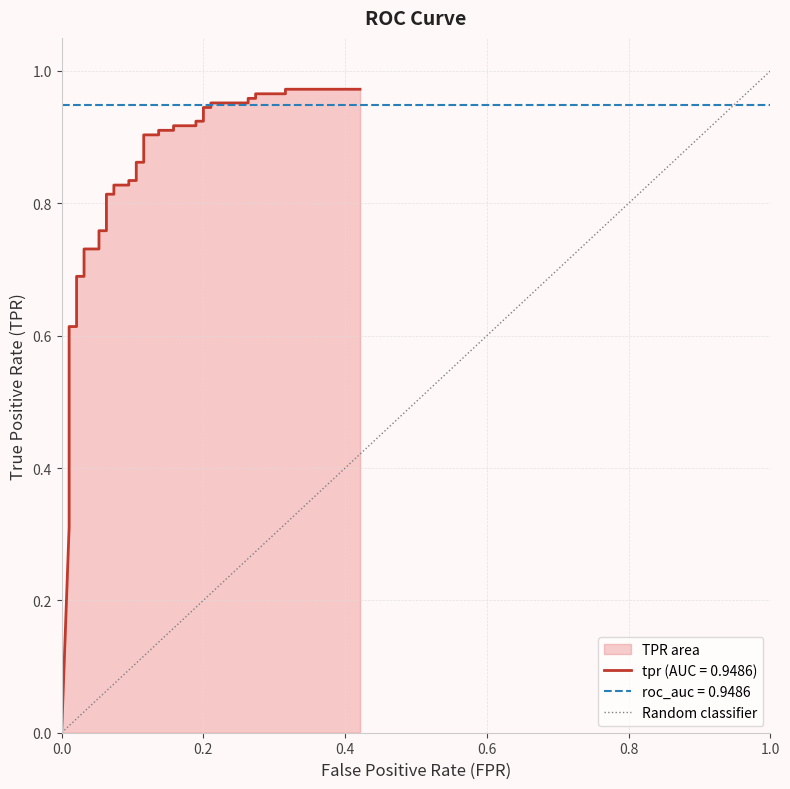

What is the difference between the values at 0.2 and 0.0?

1